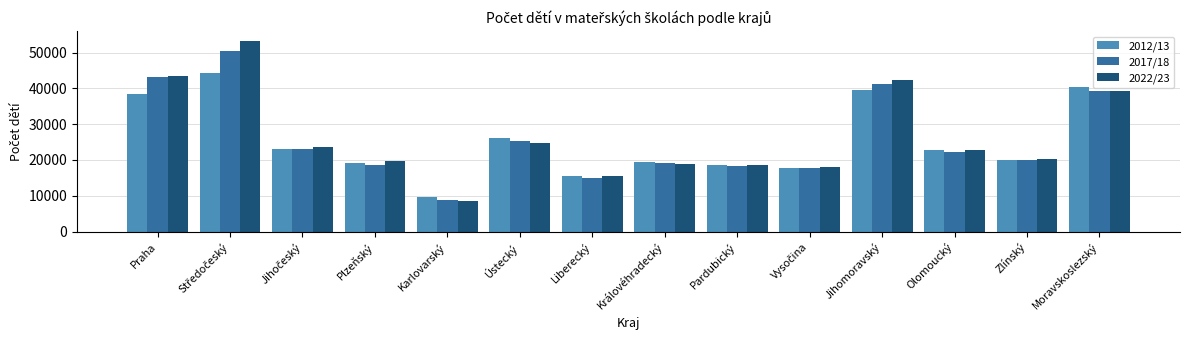

What is the total value across all series at Královéhradecký?

57598